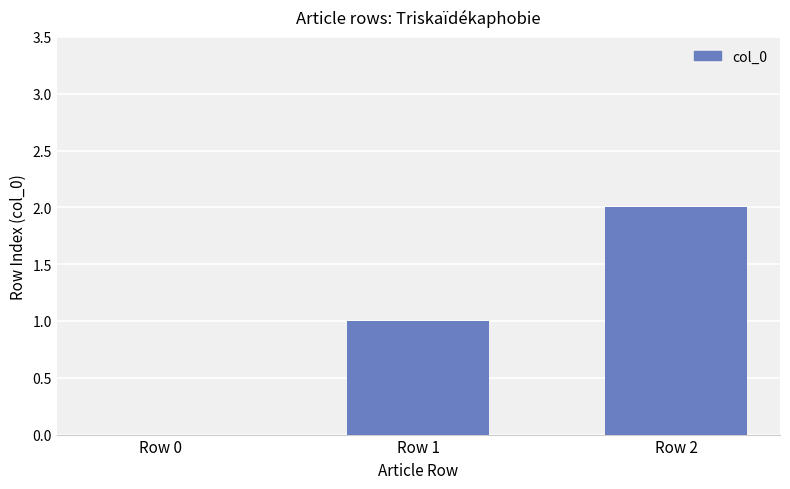

Between Row 0 and Row 1, which is larger?

Row 1